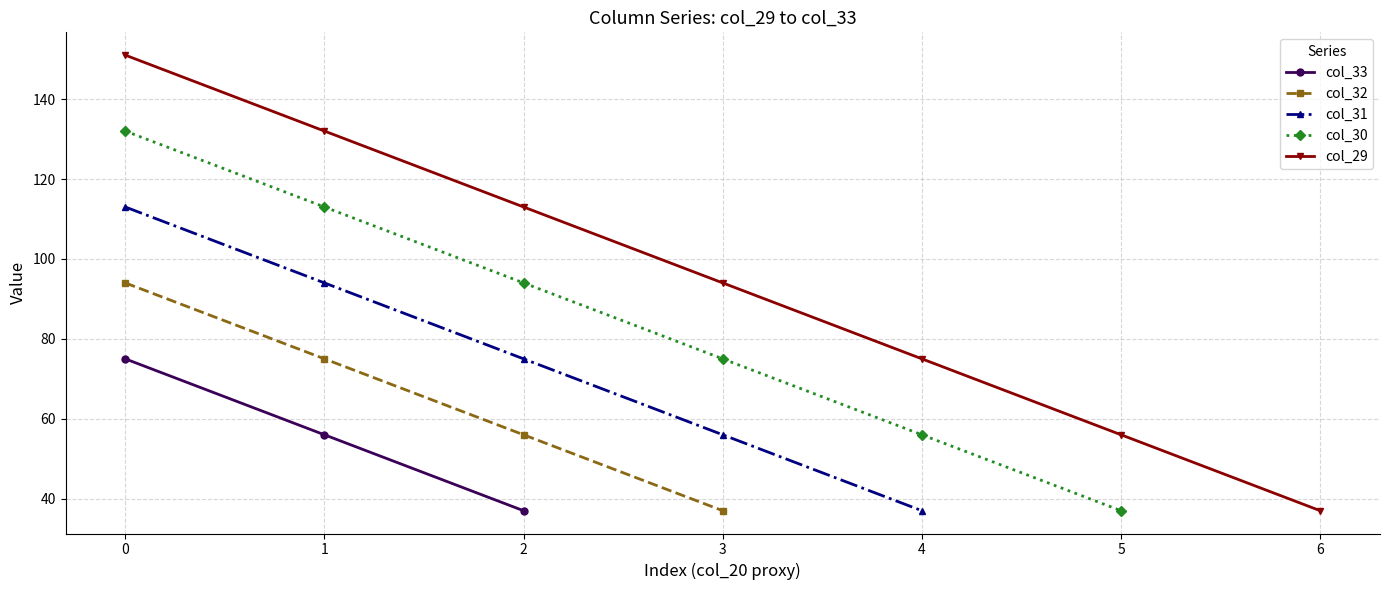

List the series in order of their overall mean, lowest first.

col_33, col_32, col_31, col_30, col_29